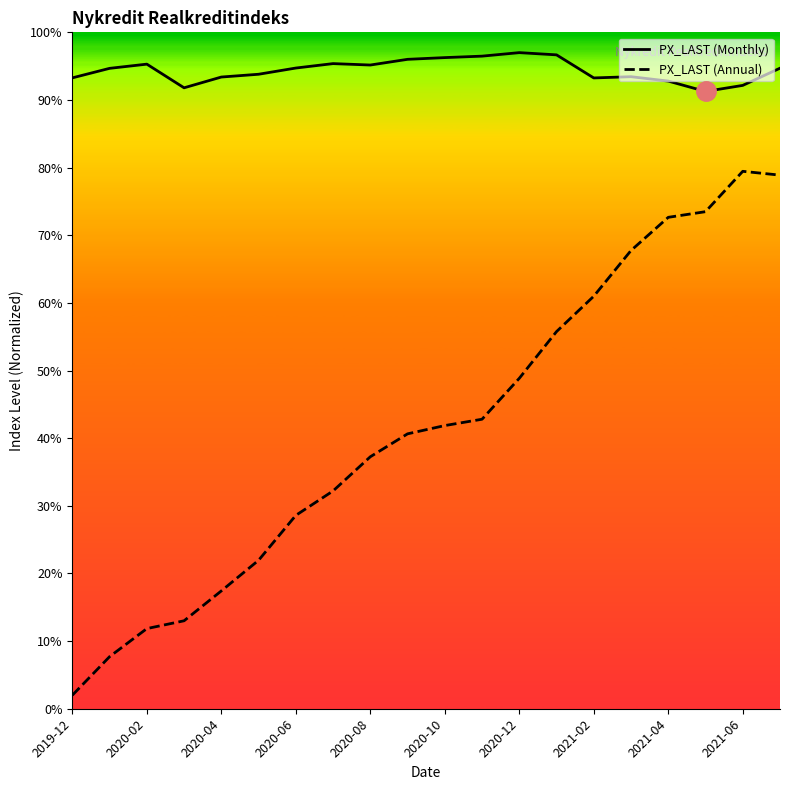

True or false: PX_LAST (Monthly) and PX_LAST (Annual) cross at least once.

False